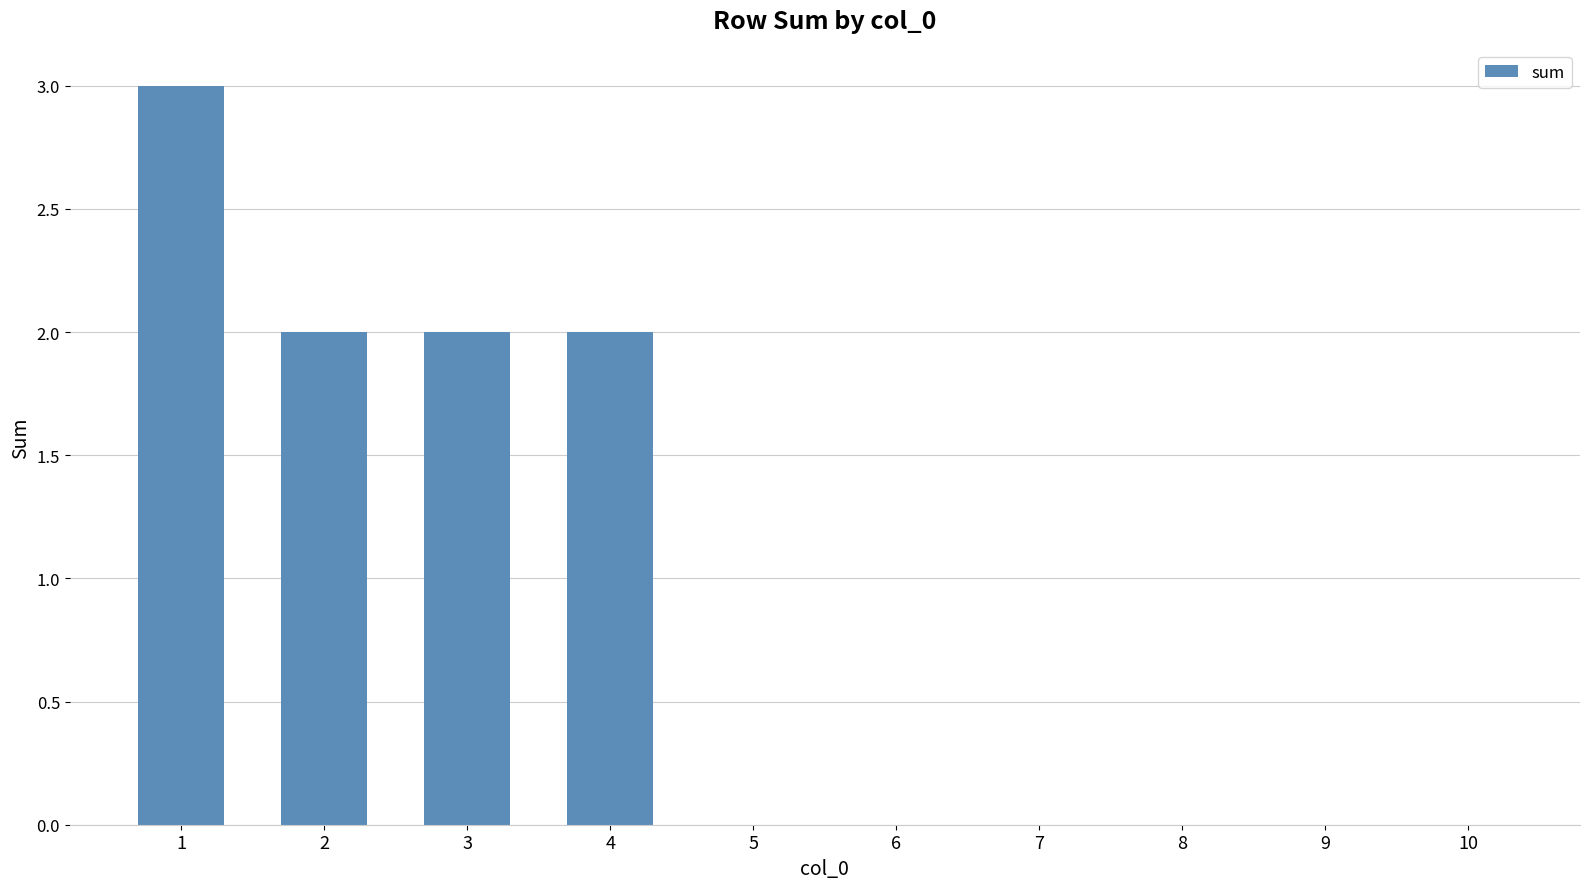

The chart shows a value of -2 at 6. True or false?

False